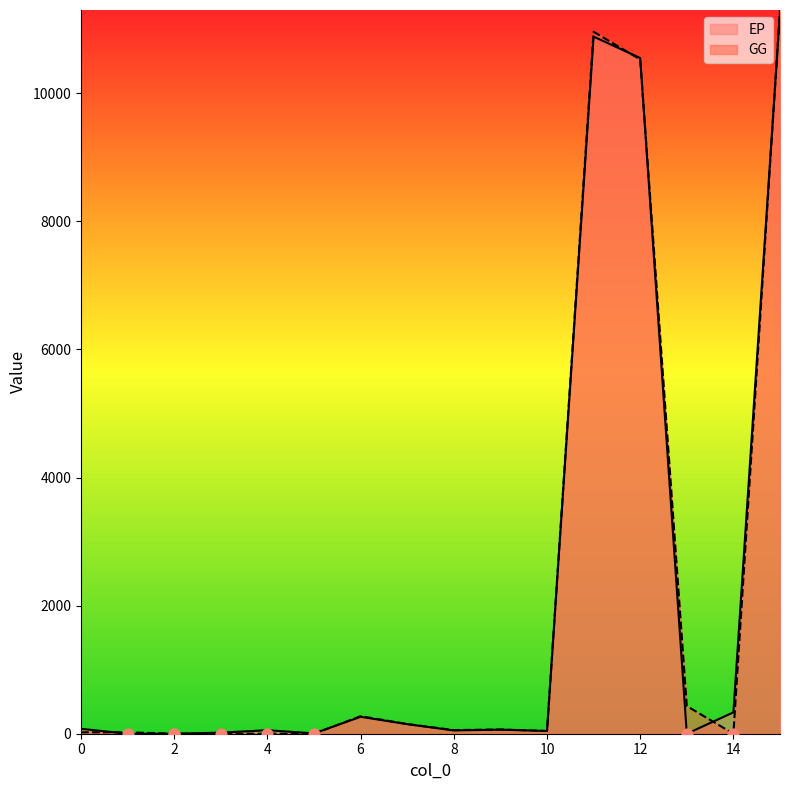

Which series has the largest total across all categories?

GG